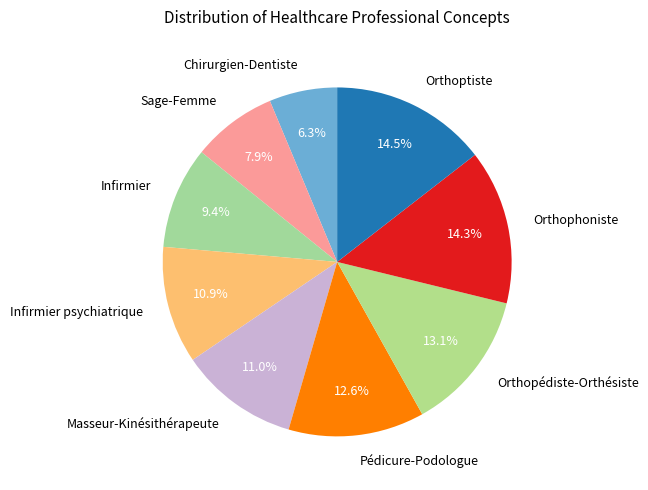

Which category has the smallest portion of the pie?

Chirurgien-Dentiste